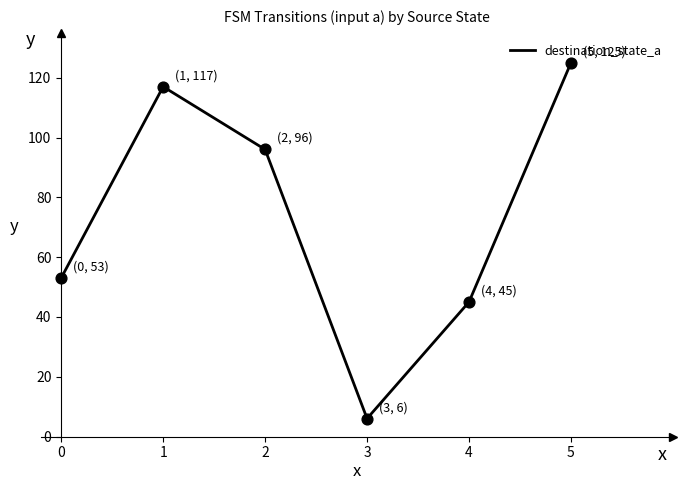

Approximately how many times larger is the value at 5 compared to 2?

1.3